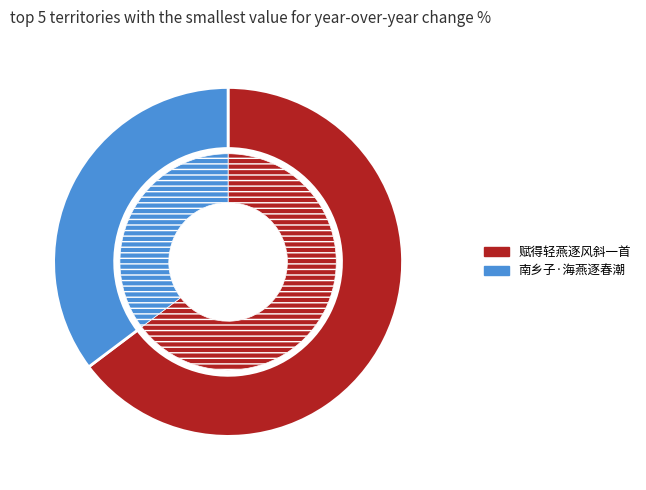

To the nearest percent, what portion does 南乡子·海燕逐春潮 represent?

35%